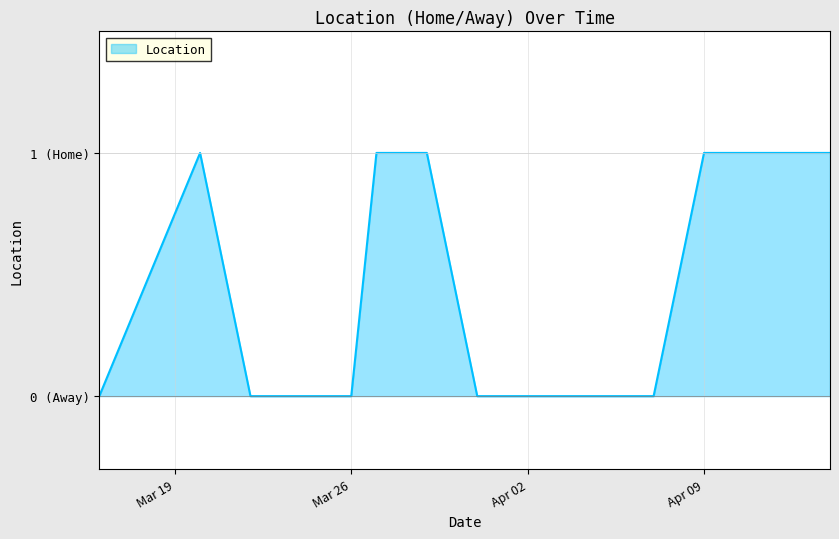

What is the difference between the second highest and second lowest values?

1